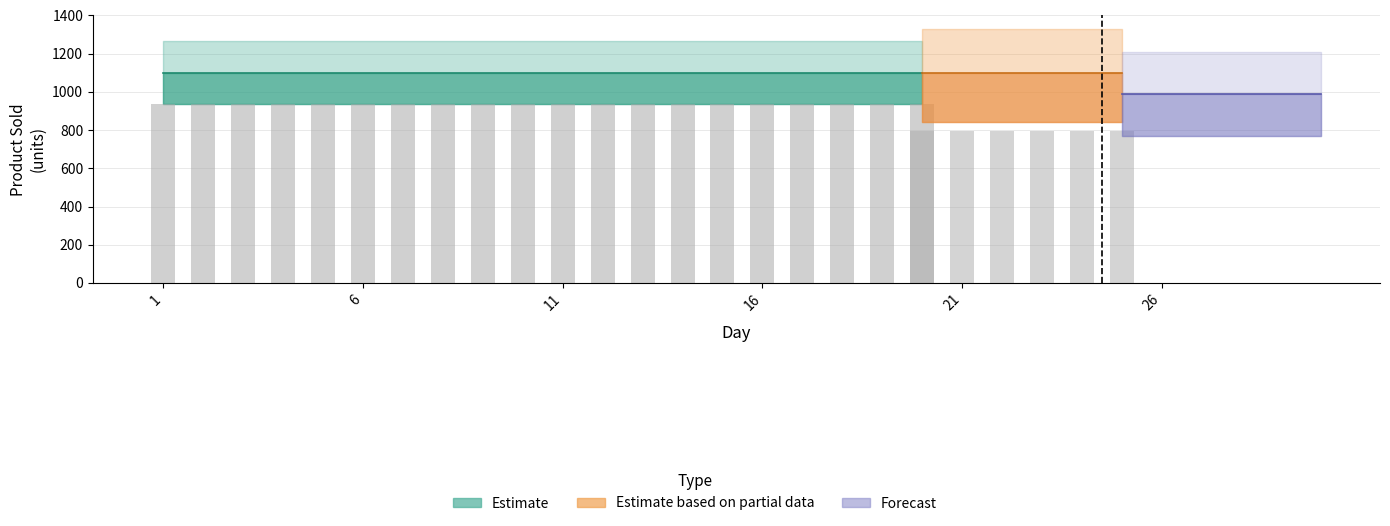

Which category has the highest value across all series?

1